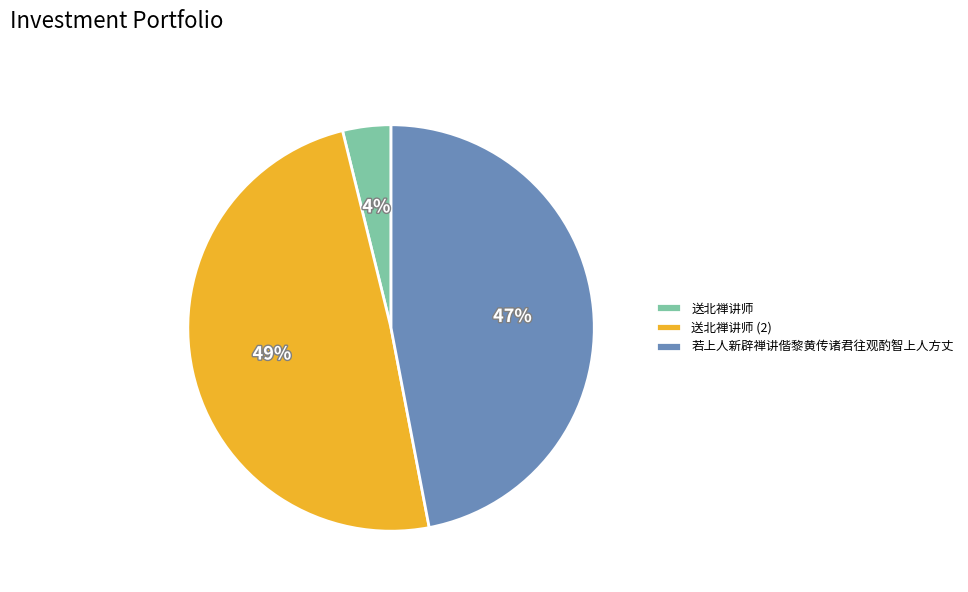

What percentage is the 若上人新辟禅讲偕黎黄传诸君往观酌智上人方丈 slice, to the nearest percent?

47%